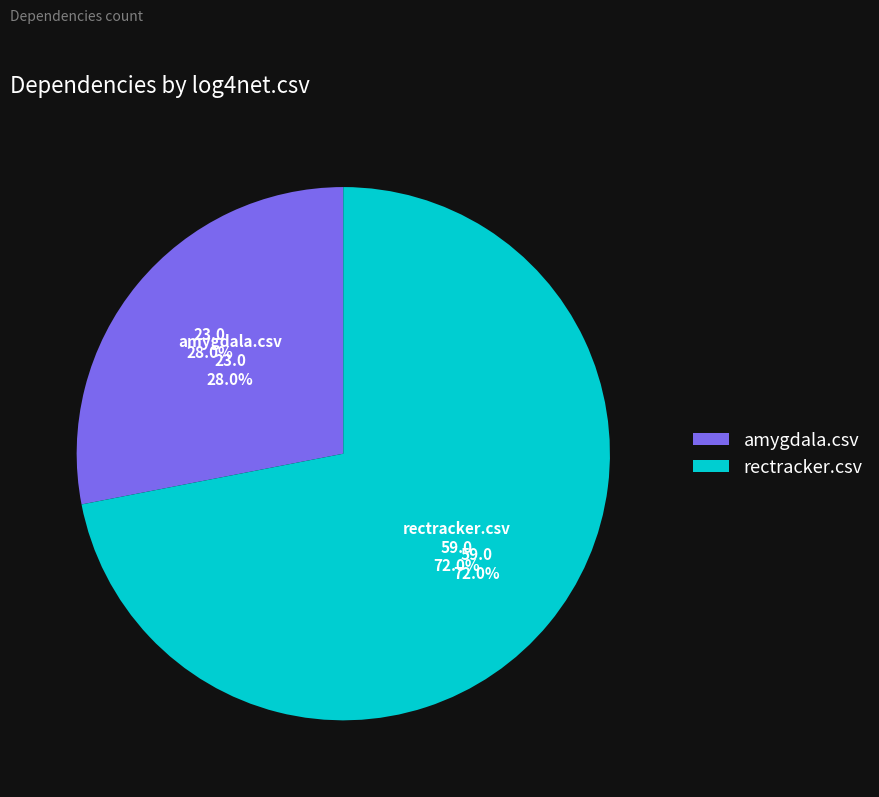

What percentage is the amygdala.csv slice, to the nearest percent?

28%